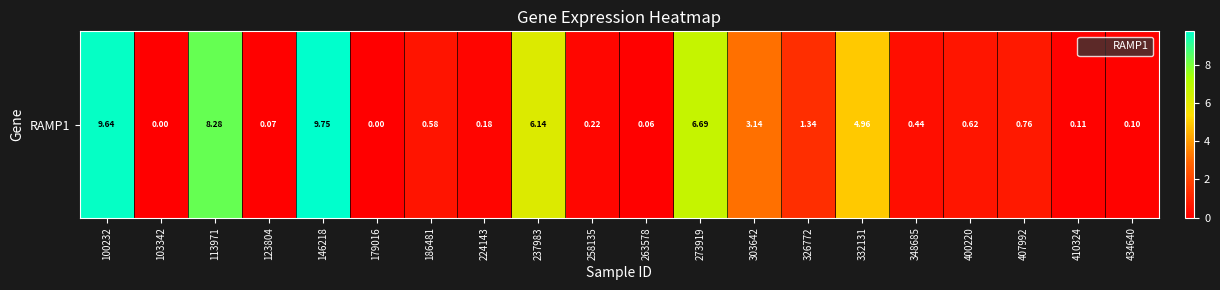

Rank the categories by value from highest to lowest.

146218, 100232, 113971, 273919, 237983, 332131, 303642, 326772, 407992, 400220, 186481, 348685, 258135, 224143, 410324, 434640, 123804, 263578, 103342, 179016